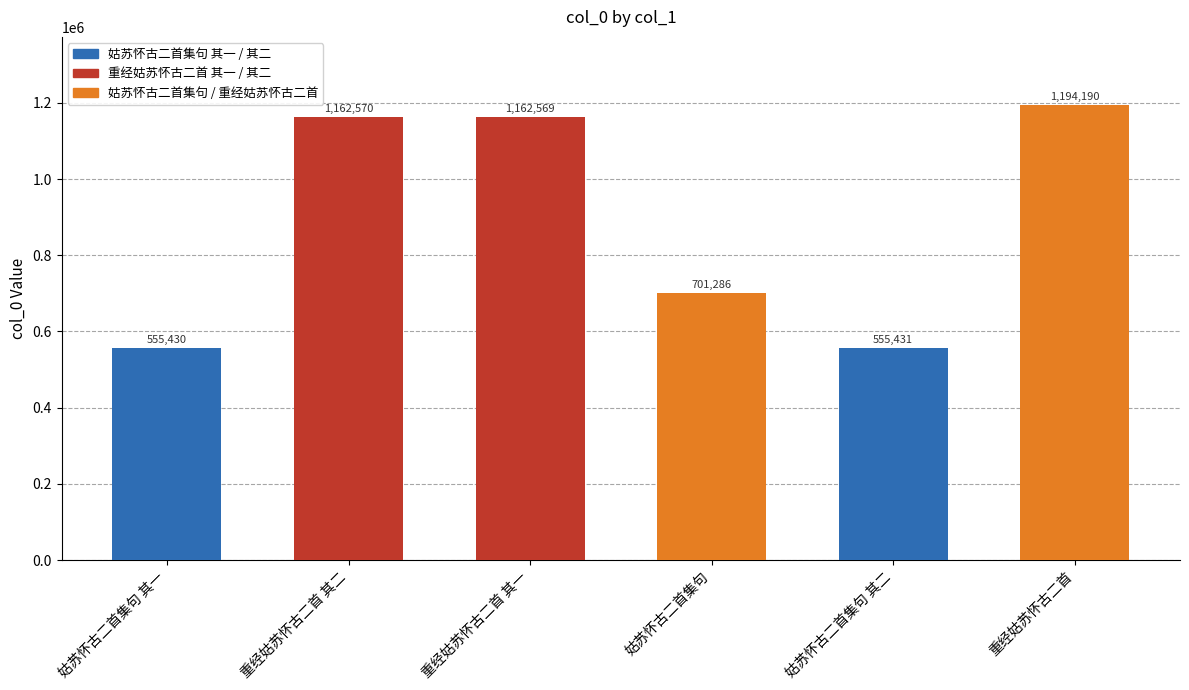

At which category does the chart reach its peak across all series?

重经姑苏怀古二首